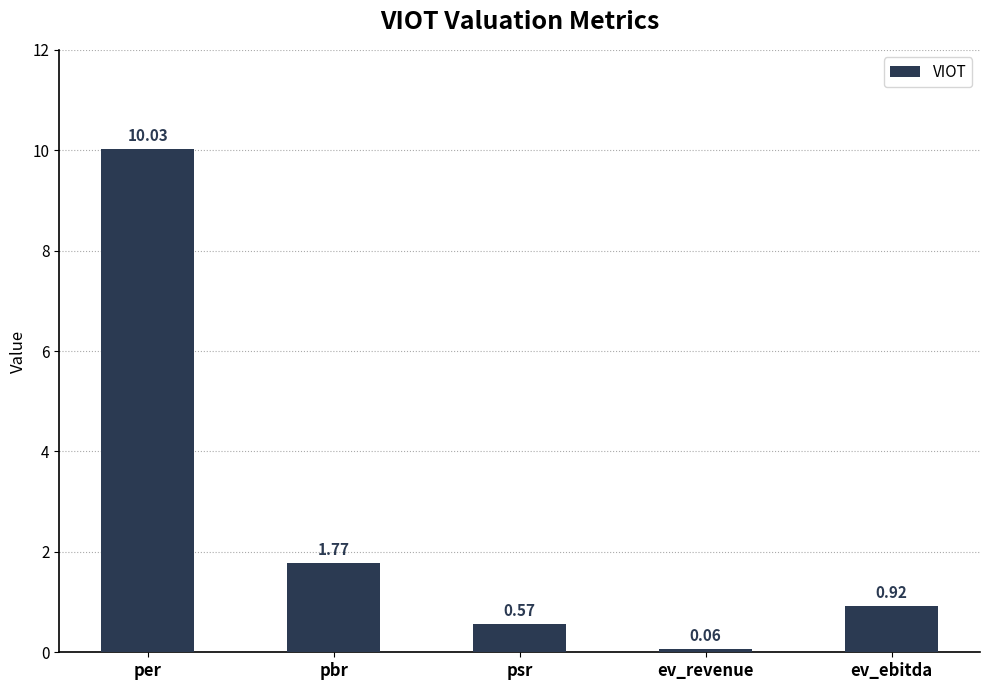

What is the change in value from per to pbr?

-8.3